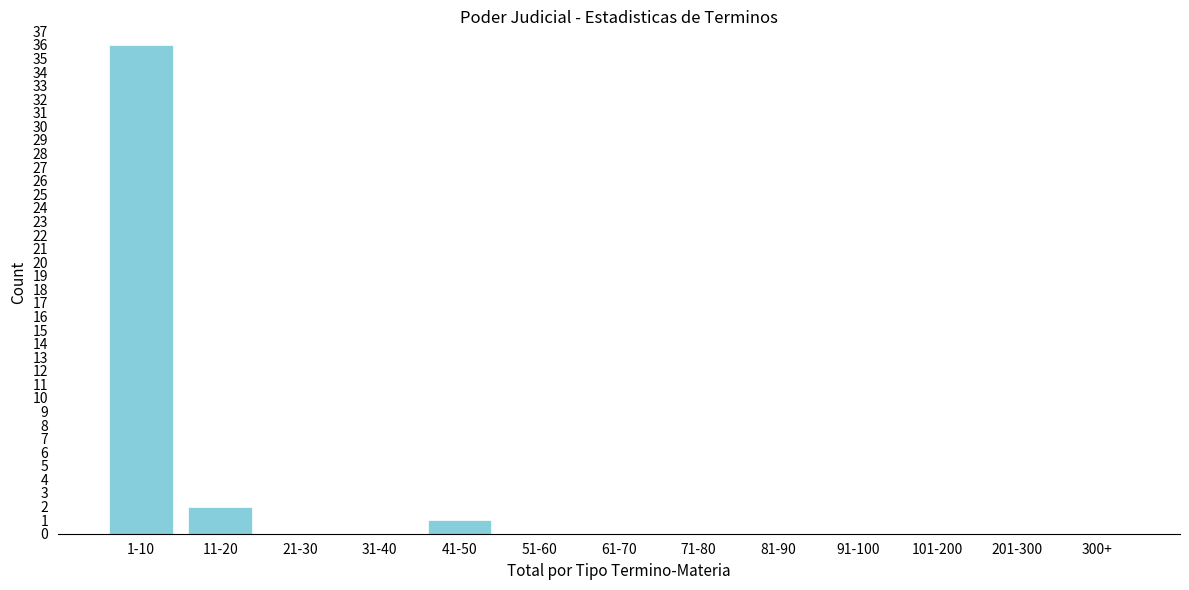

Reading left to right, what are all the values shown in this chart?

1-10=36	11-20=2	21-30=0	31-40=0	41-50=1	51-60=0	61-70=0	71-80=0	81-90=0	91-100=0	101-200=0	201-300=0	300+=0